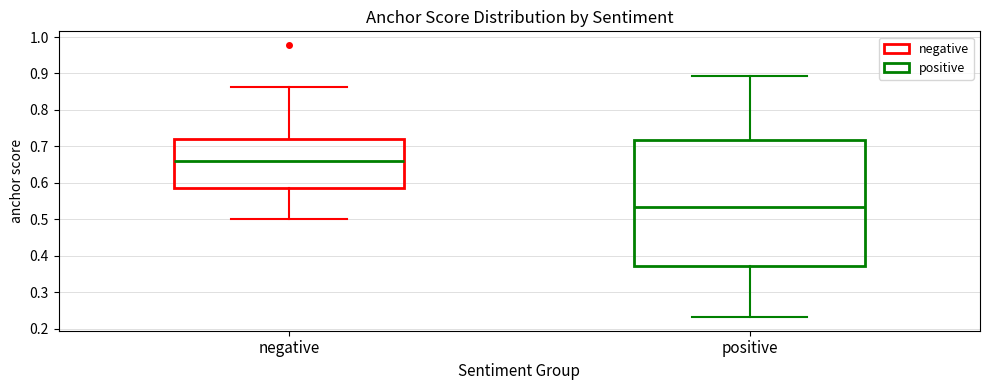

Where does the upper whisker of the box for negative end on the y-axis? The values are not printed on the chart, so give them approximately, as read against the axis.

0.86